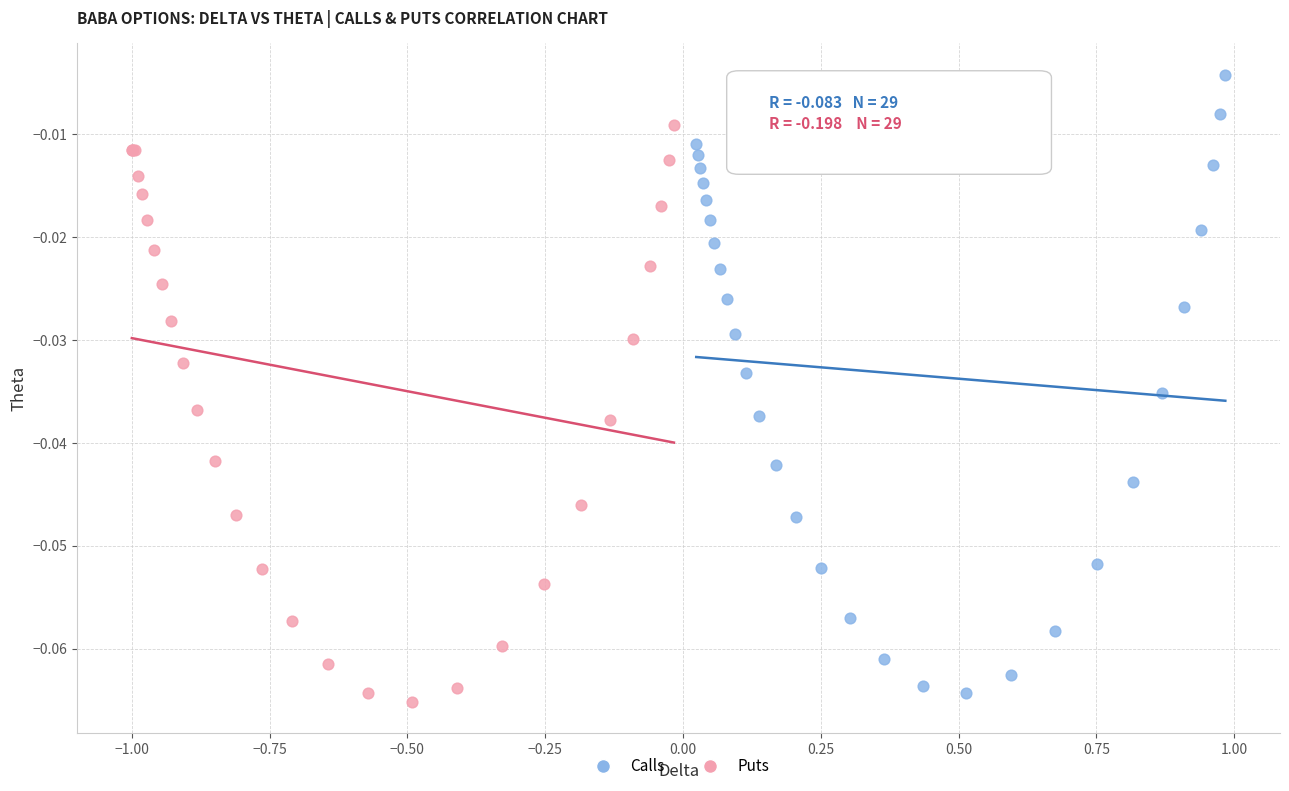

What are all the series names shown in the legend?

Calls, Puts